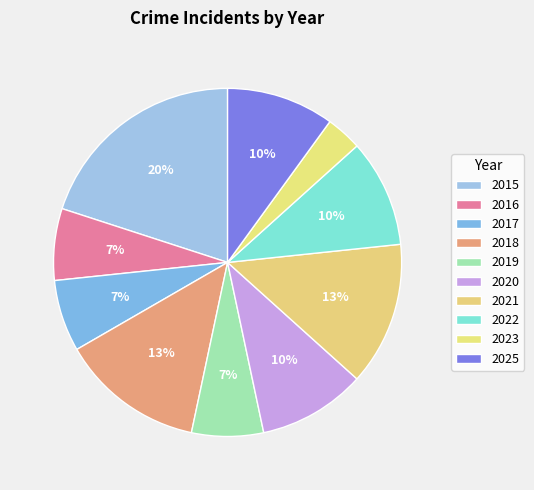

Is it true that 2022 is 2% of the pie?

False